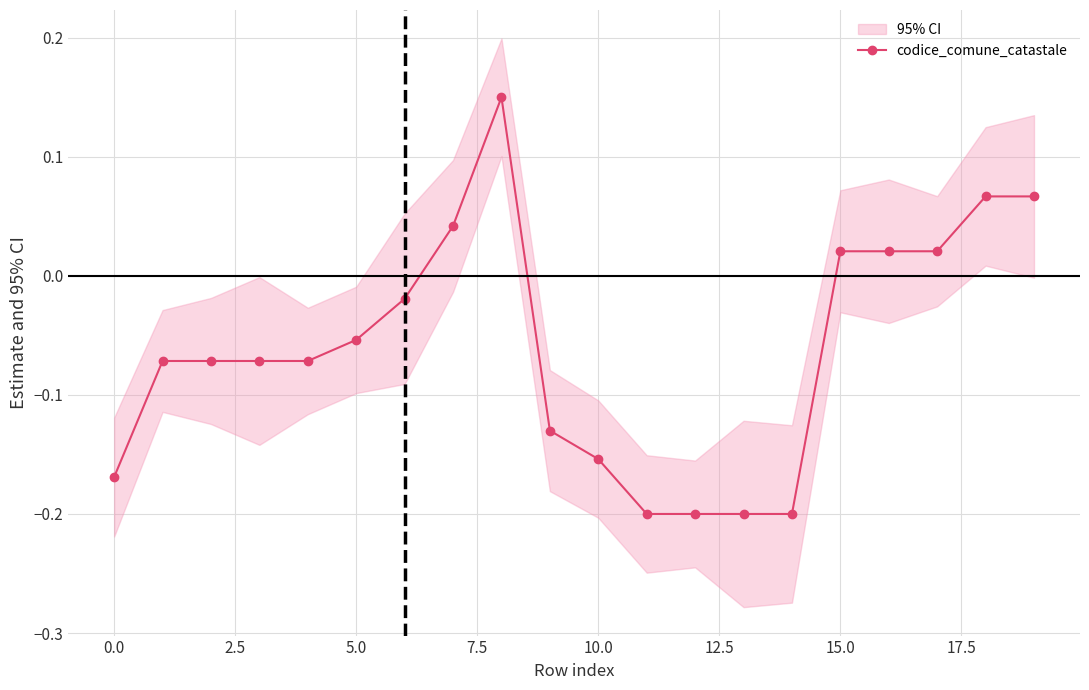

What is the difference between the maximum and minimum values?

0.3